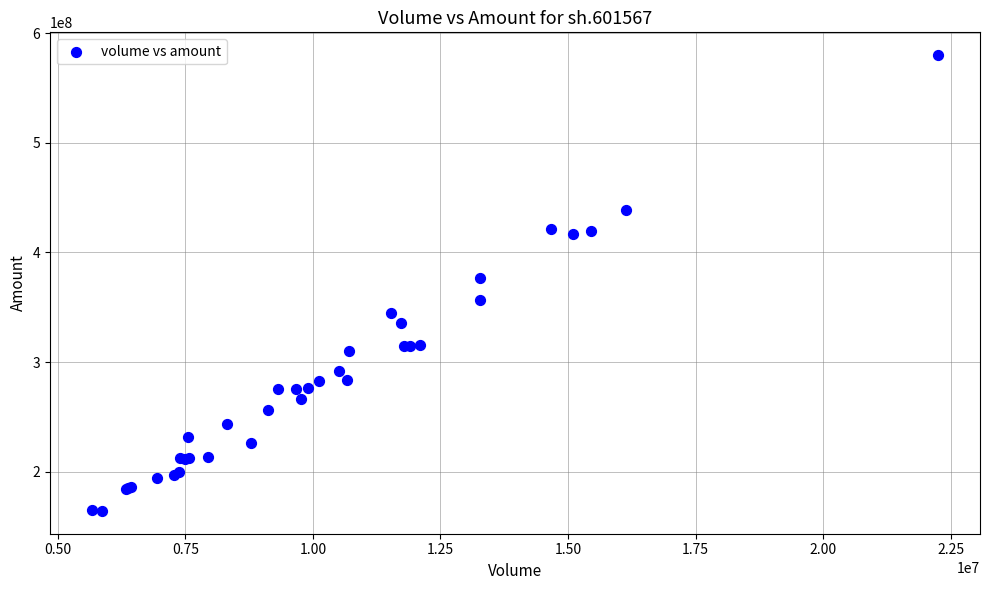

What Y value in the scatter plot is closest to 372104796?

377065578.6